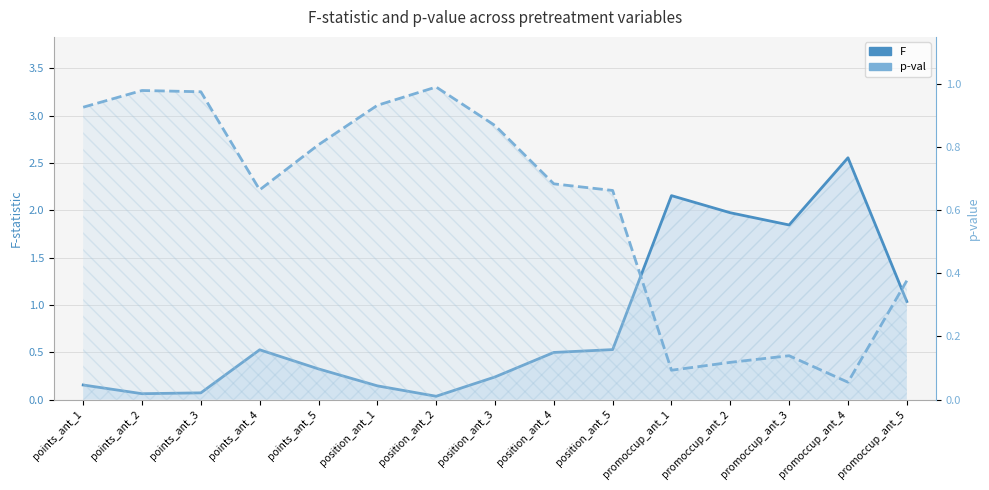

True or false: F has a value of 0.0 at points_ant_1.

False